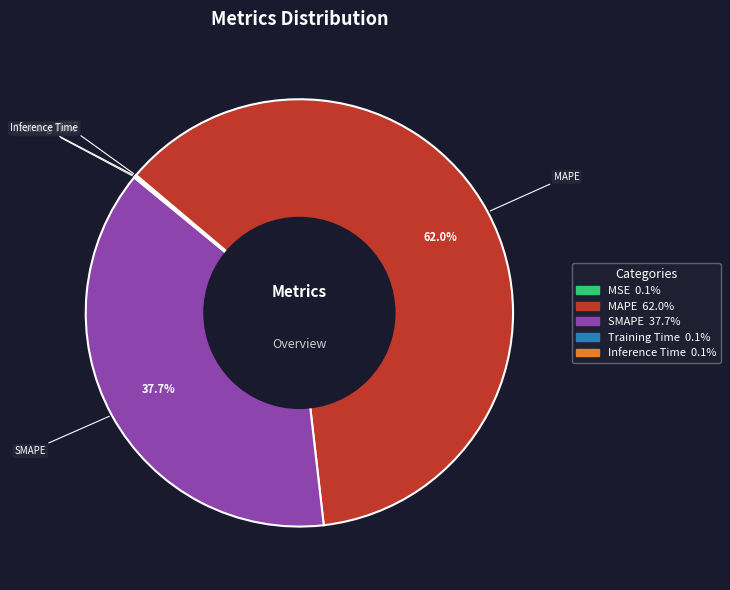

True or false: MAPE accounts for 62% of the total.

True